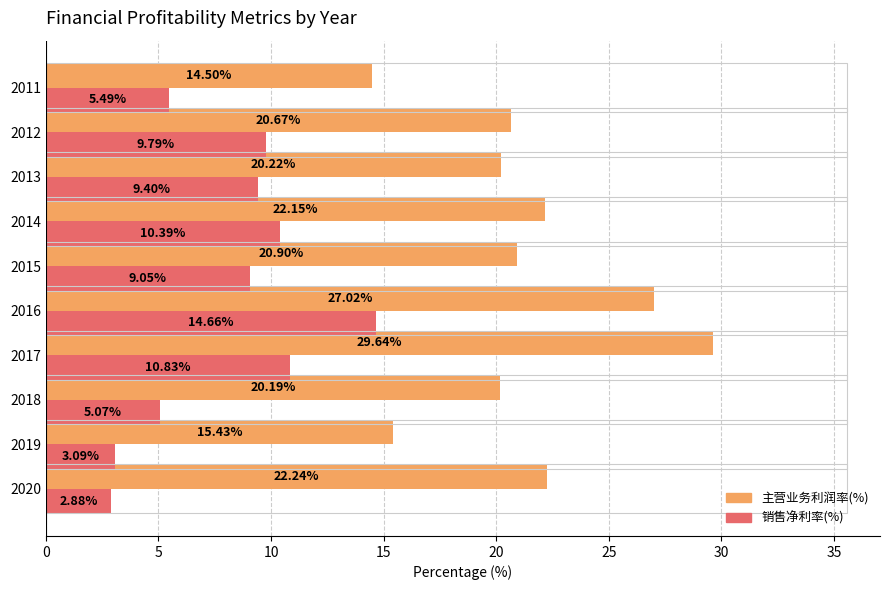

At which category is the sum across all series the highest?

2016